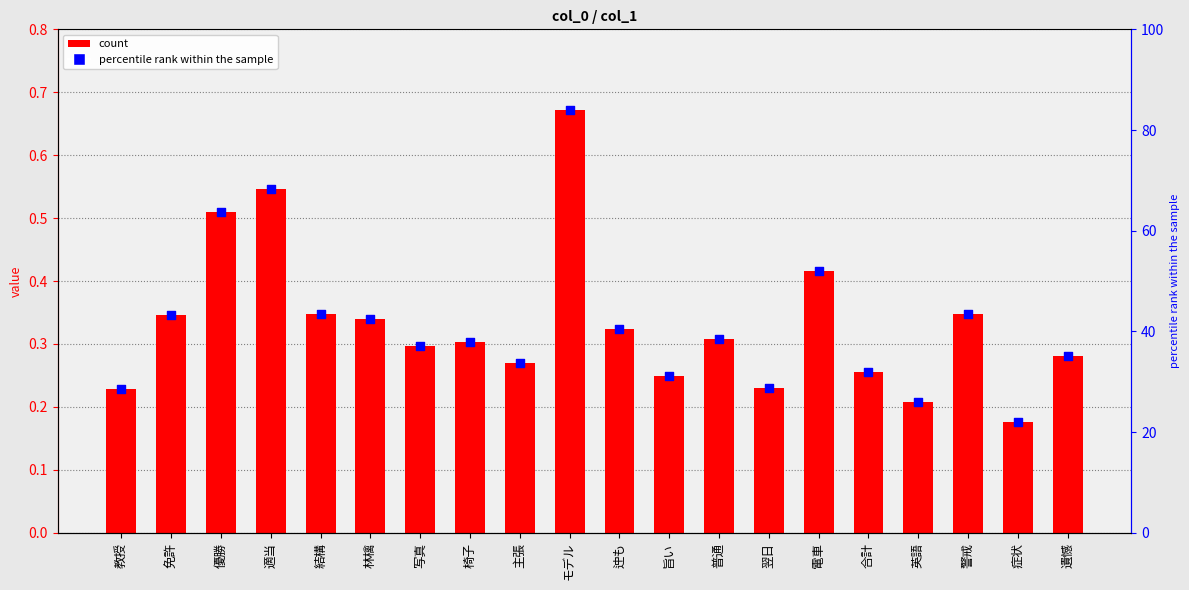

Is the value of col_1 at 旨い greater than the value of percentile rank within the sample at 写真?

No